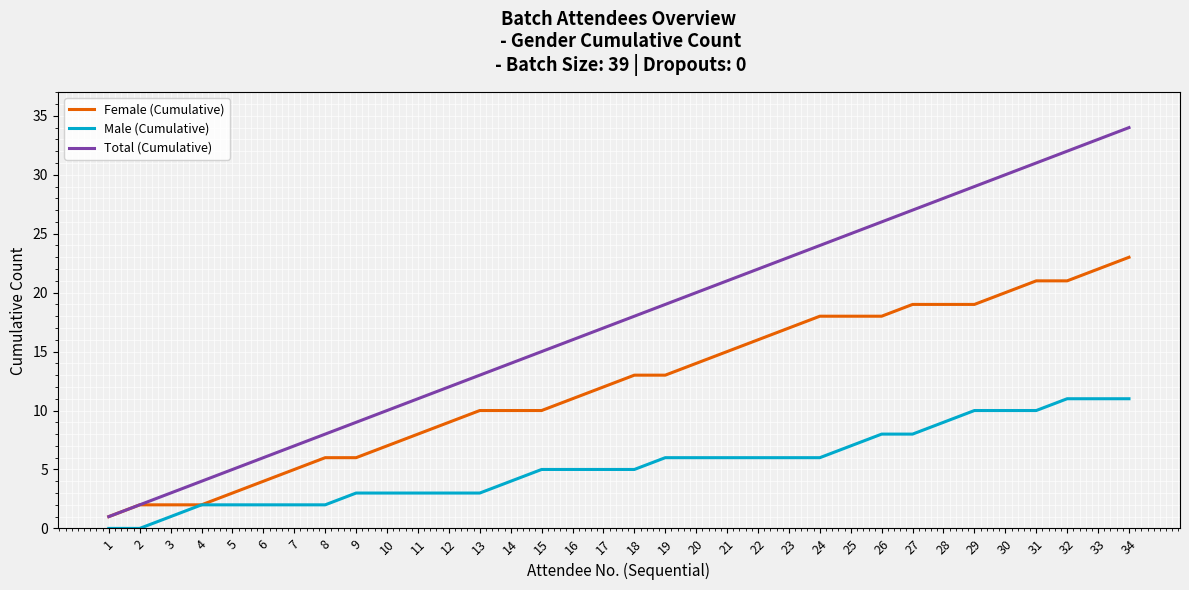

Reading left to right, transcribe all the data shown in this chart.

Female (Cumulative): 1=1	2=2	3=2	4=2	5=3	6=4	7=5	8=6	9=6	10=7	11=8	12=9	13=10	14=10	15=10	16=11	17=12	18=13	19=13	20=14	21=15	22=16	23=17	24=18	25=18	26=18	27=19	28=19	29=19	30=20	31=21	32=21	33=22	34=23
Male (Cumulative): 1=0	2=0	3=1	4=2	5=2	6=2	7=2	8=2	9=3	10=3	11=3	12=3	13=3	14=4	15=5	16=5	17=5	18=5	19=6	20=6	21=6	22=6	23=6	24=6	25=7	26=8	27=8	28=9	29=10	30=10	31=10	32=11	33=11	34=11
Total (Cumulative): 1=1	2=2	3=3	4=4	5=5	6=6	7=7	8=8	9=9	10=10	11=11	12=12	13=13	14=14	15=15	16=16	17=17	18=18	19=19	20=20	21=21	22=22	23=23	24=24	25=25	26=26	27=27	28=28	29=29	30=30	31=31	32=32	33=33	34=34